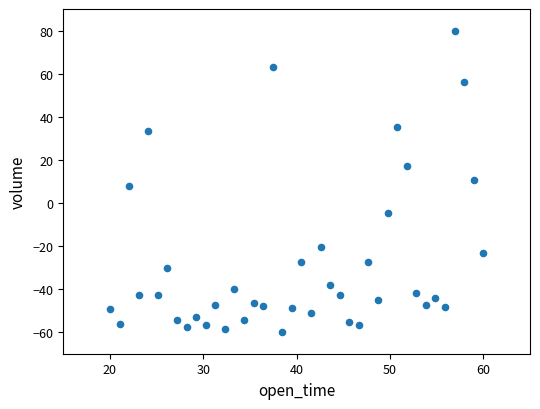

What is the range of X values (max minus min)?

40.0